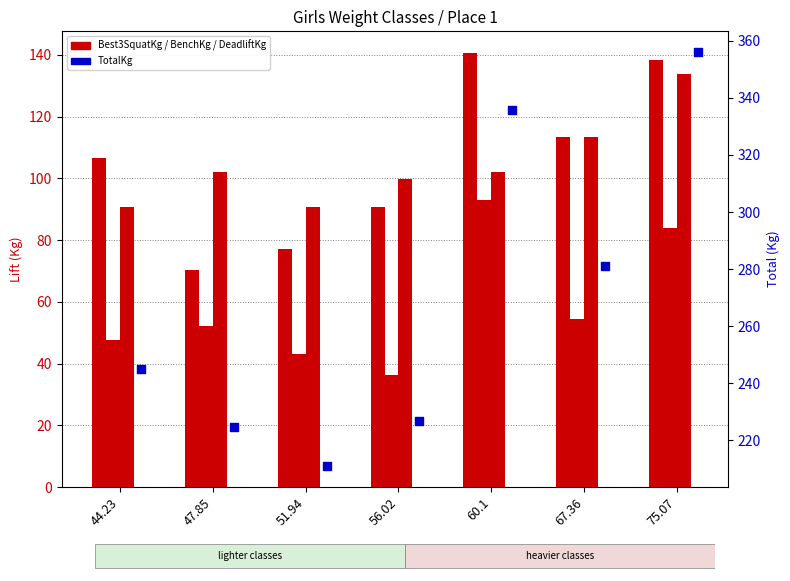

At how many categories does at least one series exceed 224?

6